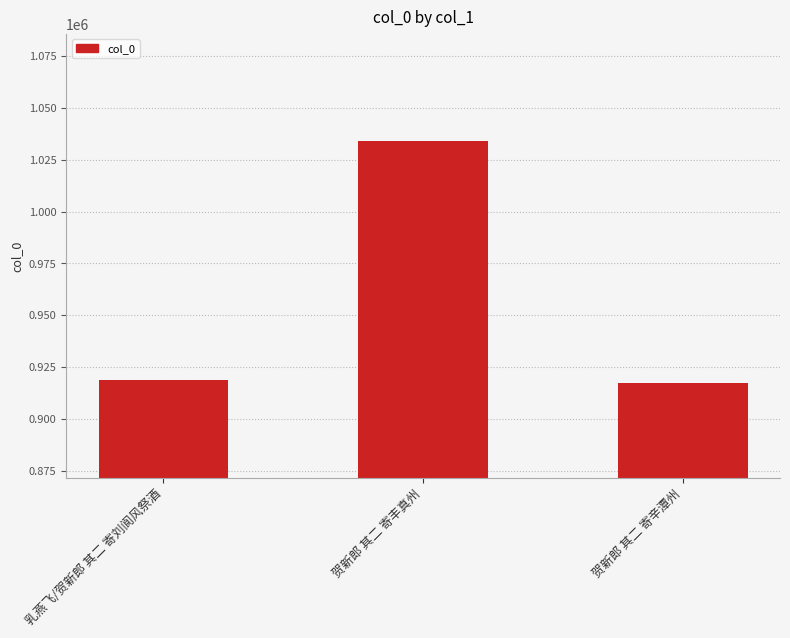

The chart shows a value of 325217 at 乳燕飞/贺新郎 其二 寄刘阆风祭酒. True or false?

False